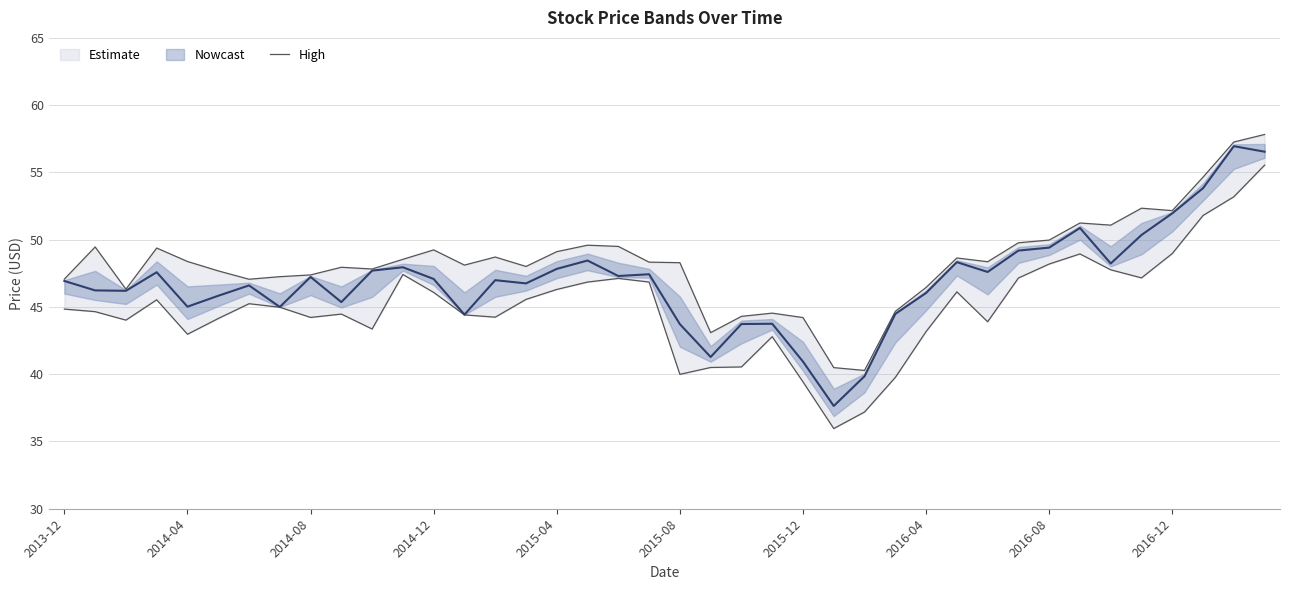

Is the value of Close at 11 greater than the value of High at 30?

No